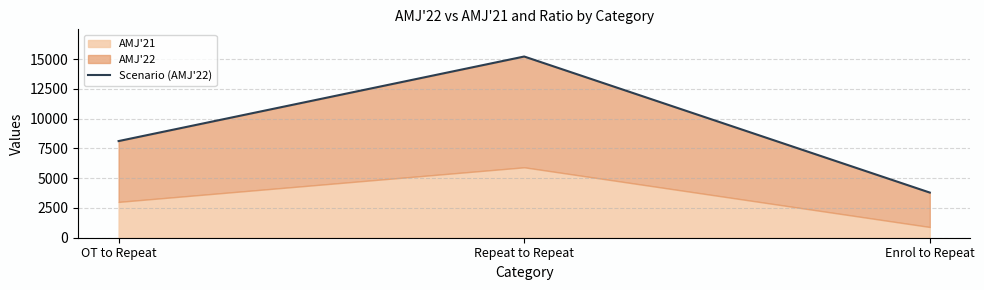

Which has a higher value, Enrol to Repeat or Repeat to Repeat?

Repeat to Repeat